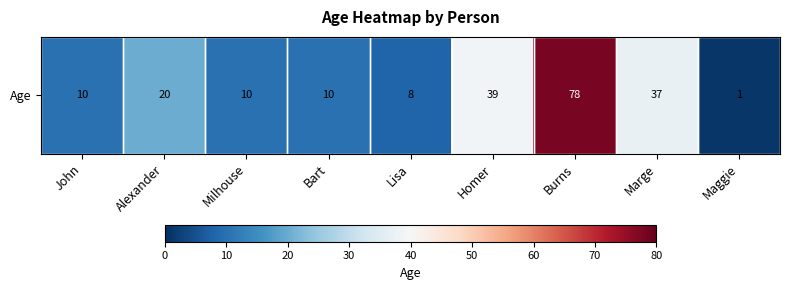

What is the difference between the maximum and minimum values?

77